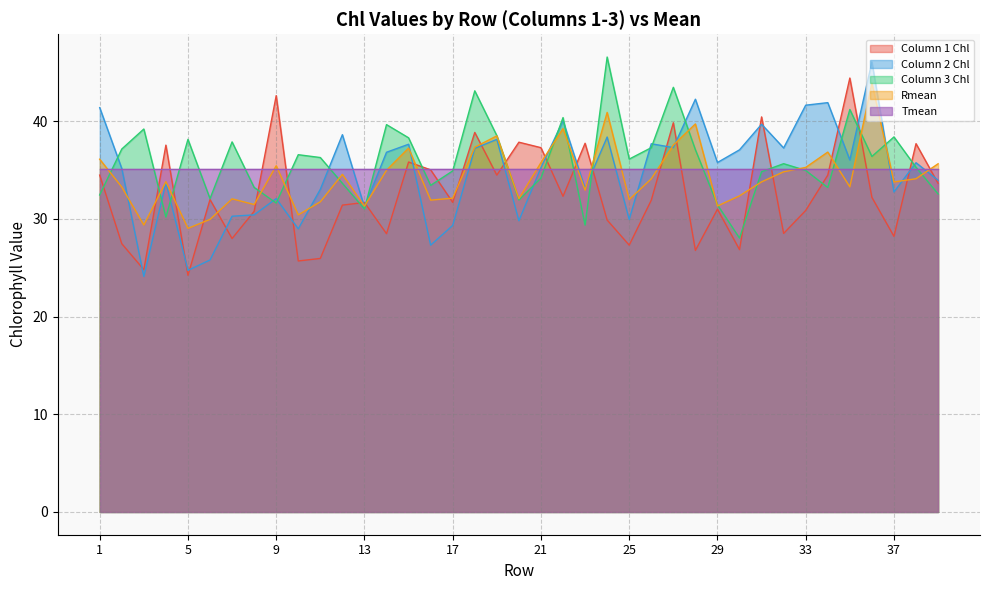

True or false: Column 2 Chl has more than 2 interior local peaks.

True